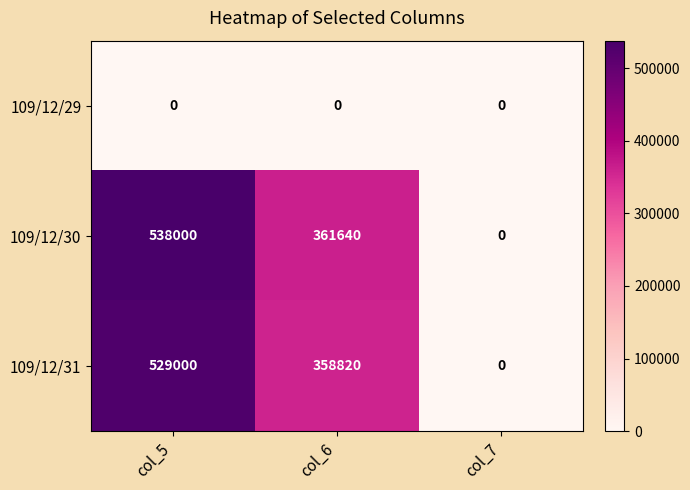

Rank the series at col_6 from highest to lowest value.

109/12/30, 109/12/31, 109/12/29